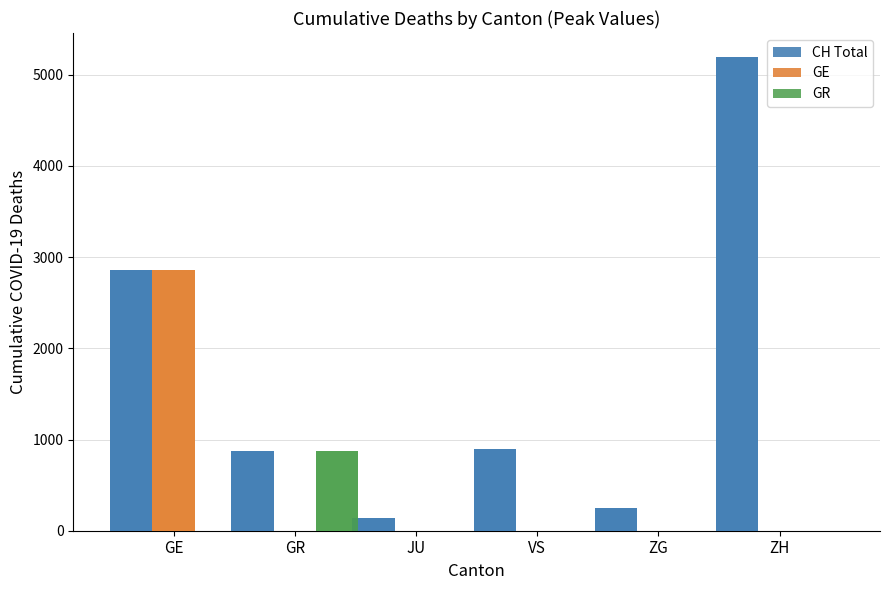

The GE series shows 1504 at ZG. True or false?

False